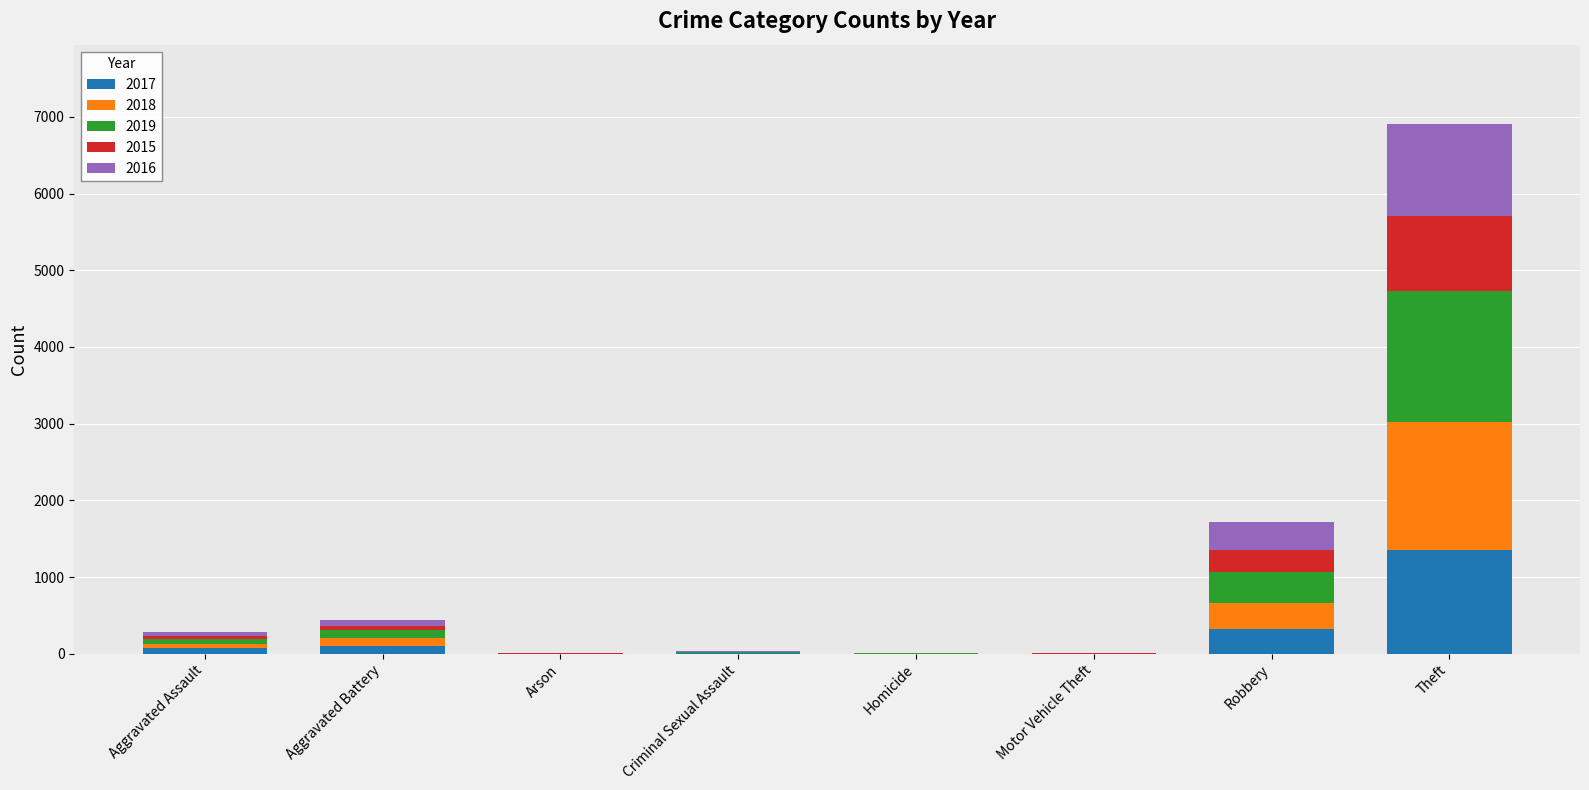

The value of 2017 at Arson is 522. True or false?

False